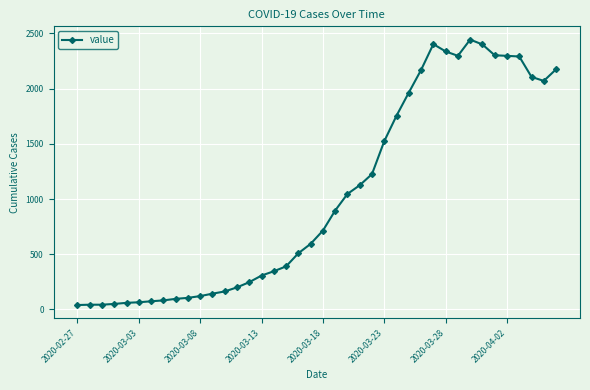

What is the difference between the second highest and minimum values?

2363